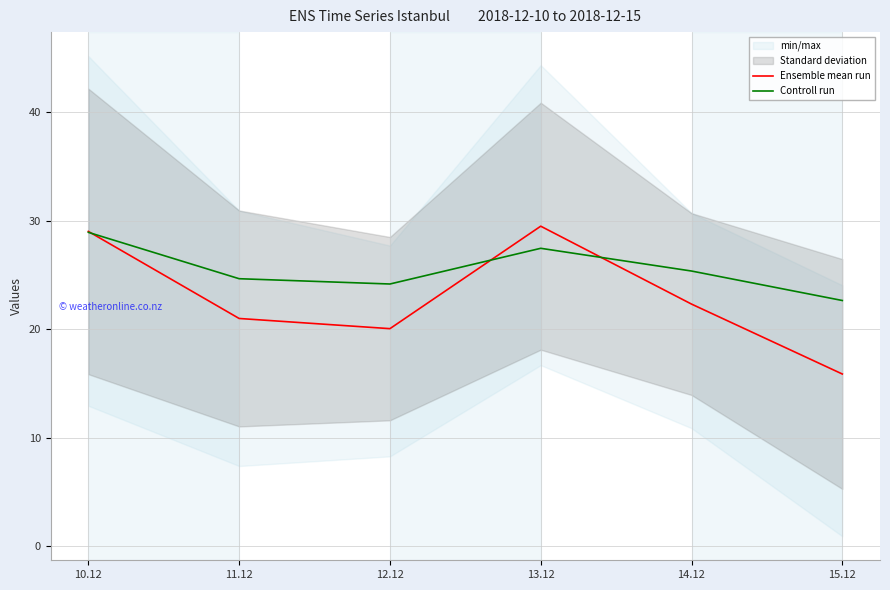

Does the chart have visible grid lines?

Yes